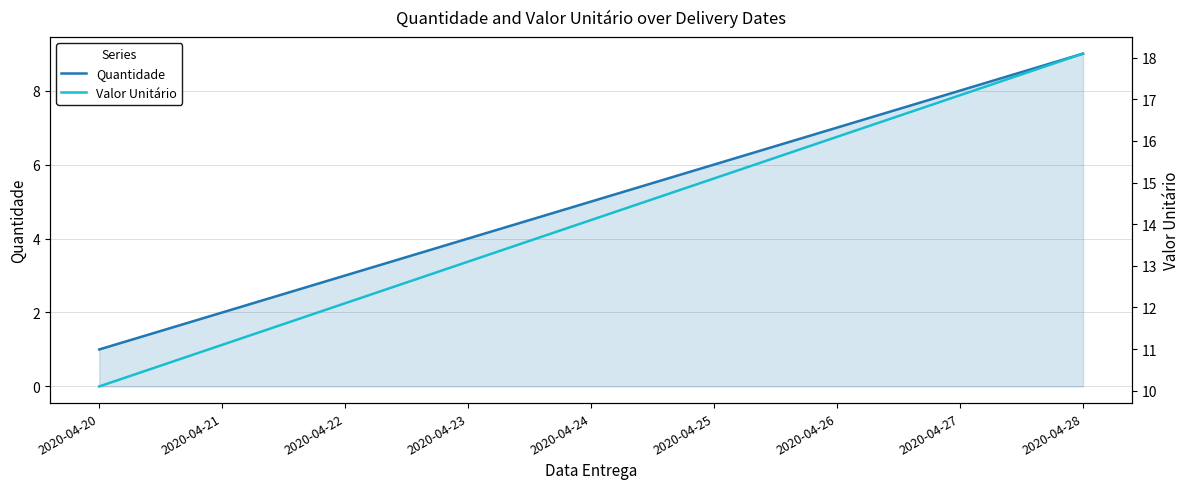

Reading left to right, list all the values displayed in this chart.

Quantidade: 1.0	2.0	3.0	4.0	5.0	6.0	7.0	8.0	9.0
Valor Unitário: 10.1	11.1	12.1	13.1	14.1	15.1	16.1	17.1	18.1